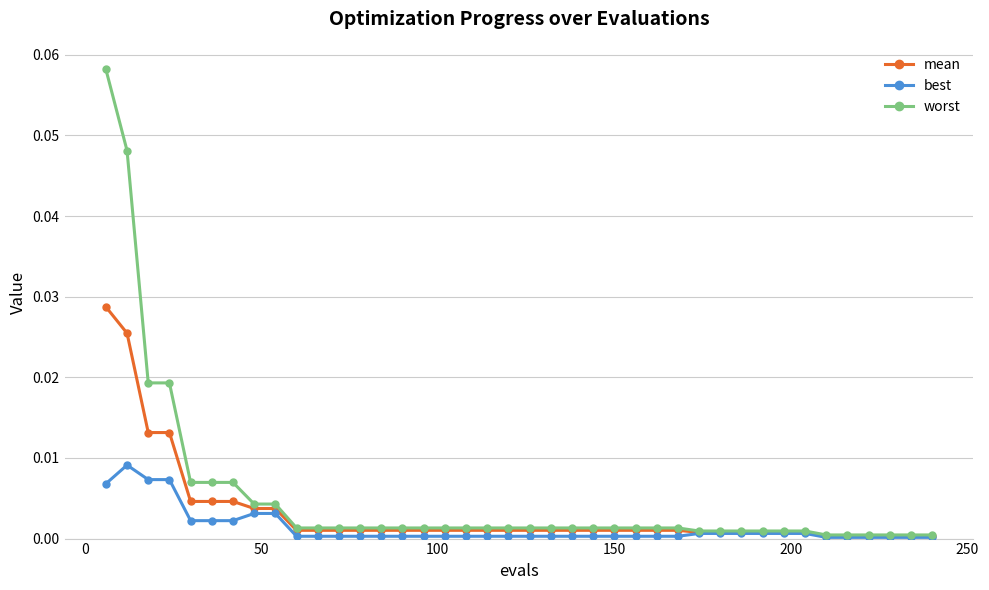

Which series has the largest range (max minus min)?

worst